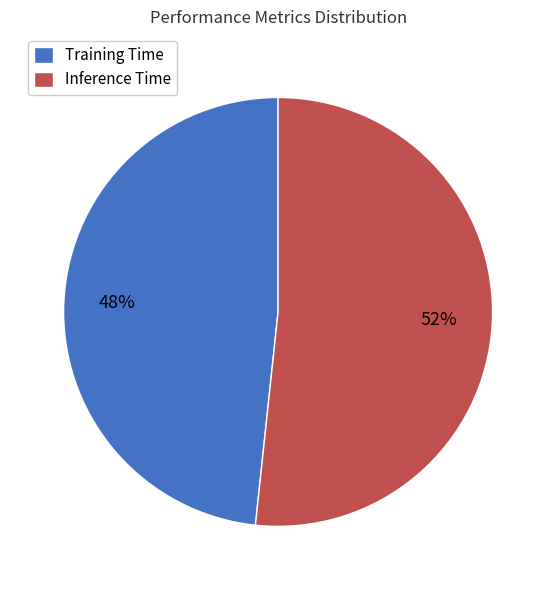

Do Training Time and Inference Time together represent more than half of the pie?

Yes